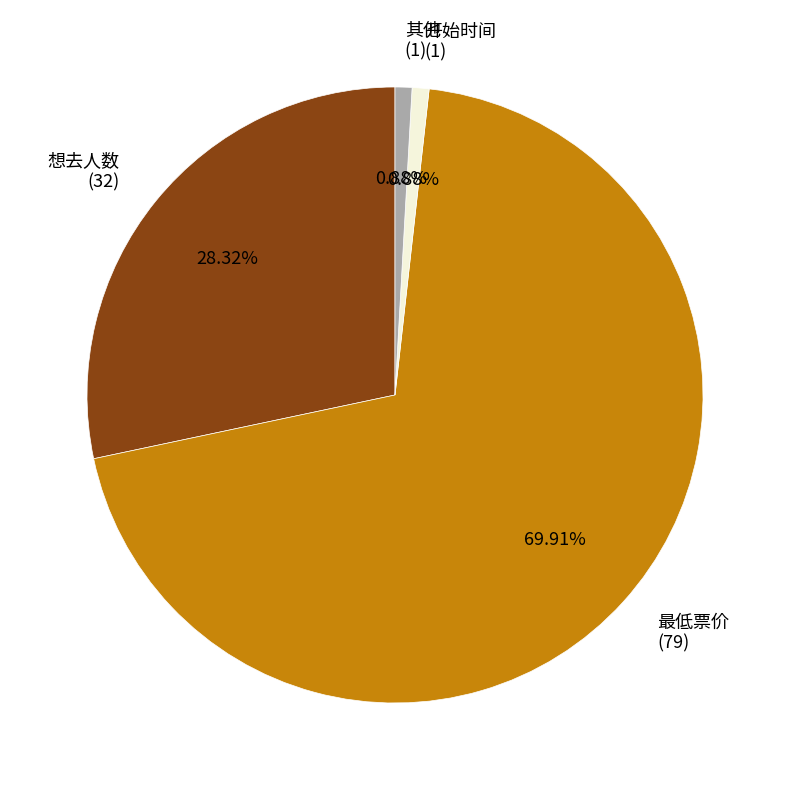

Which category accounts for the majority?

最低票价 (79)